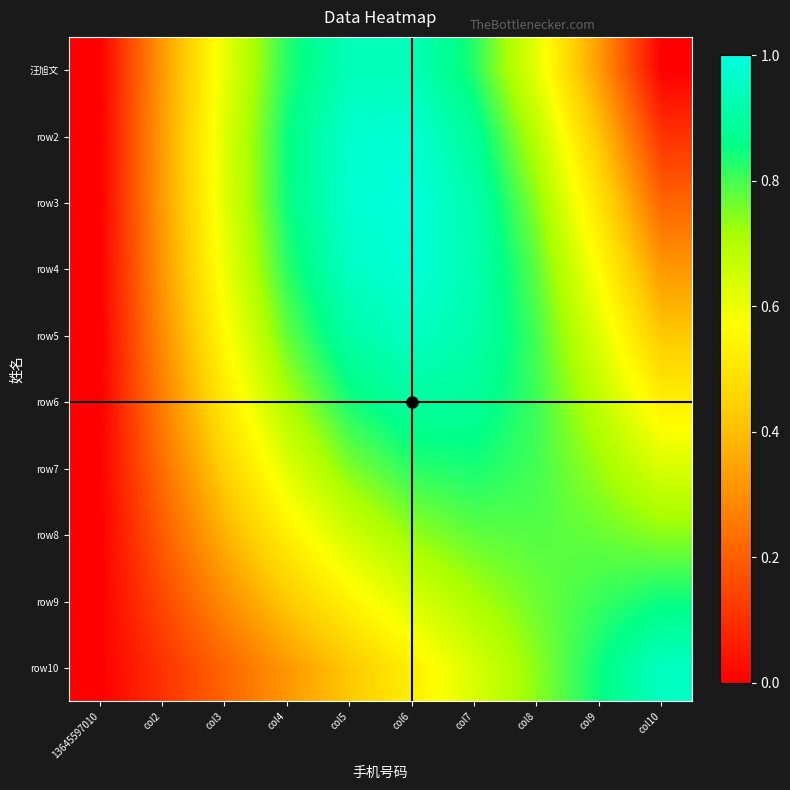

Reading left to right, extract all data points from this chart.

汪旭文: 13645597010=0.0	col2=0.3	col3=0.6	col4=0.8	col5=0.9	col6=0.9	col7=0.8	col8=0.6	col9=0.3	col10=0.0
row2: 13645597010=0.0	col2=0.3	col3=0.6	col4=0.8	col5=1.0	col6=1.0	col7=0.9	col8=0.7	col9=0.4	col10=0.1
row3: 13645597010=0.0	col2=0.3	col3=0.6	col4=0.8	col5=1.0	col6=1.0	col7=0.9	col8=0.7	col9=0.5	col10=0.2
row4: 13645597010=0.0	col2=0.3	col3=0.6	col4=0.8	col5=1.0	col6=1.0	col7=0.9	col8=0.8	col9=0.6	col10=0.3
row5: 13645597010=0.0	col2=0.3	col3=0.6	col4=0.8	col5=0.9	col6=1.0	col7=0.9	col8=0.8	col9=0.6	col10=0.4
row6: 13645597010=0.0	col2=0.3	col3=0.5	col4=0.7	col5=0.8	col6=0.9	col7=0.9	col8=0.8	col9=0.7	col10=0.5
row7: 13645597010=0.0	col2=0.2	col3=0.4	col4=0.6	col5=0.8	col6=0.8	col7=0.8	col8=0.8	col9=0.7	col10=0.6
row8: 13645597010=0.0	col2=0.2	col3=0.4	col4=0.5	col5=0.7	col6=0.7	col7=0.8	col8=0.8	col9=0.8	col10=0.7
row9: 13645597010=0.0	col2=0.2	col3=0.3	col4=0.4	col5=0.5	col6=0.6	col7=0.7	col8=0.8	col9=0.8	col10=0.8
row10: 13645597010=0.0	col2=0.1	col3=0.2	col4=0.3	col5=0.4	col6=0.5	col7=0.6	col8=0.7	col9=0.8	col10=1.0